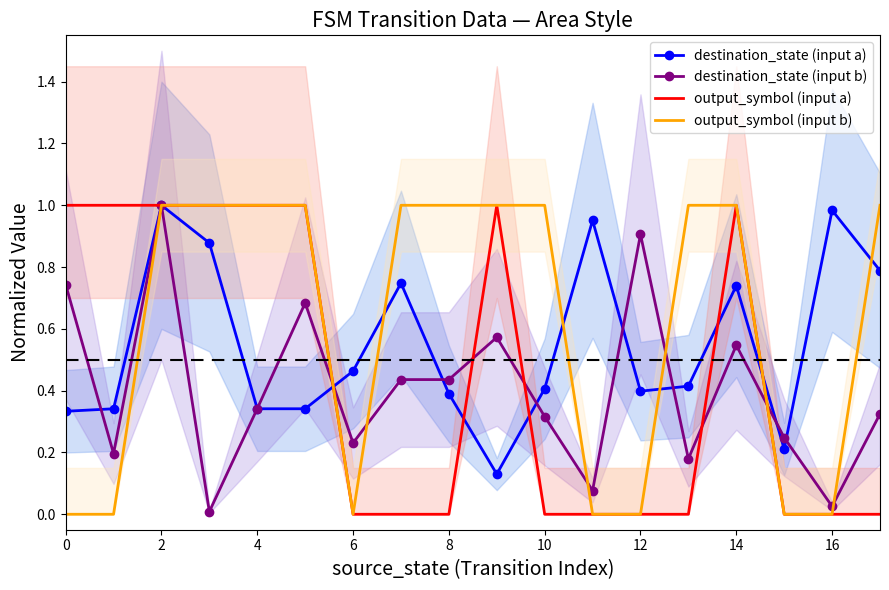

Does the chart have visible grid lines?

No